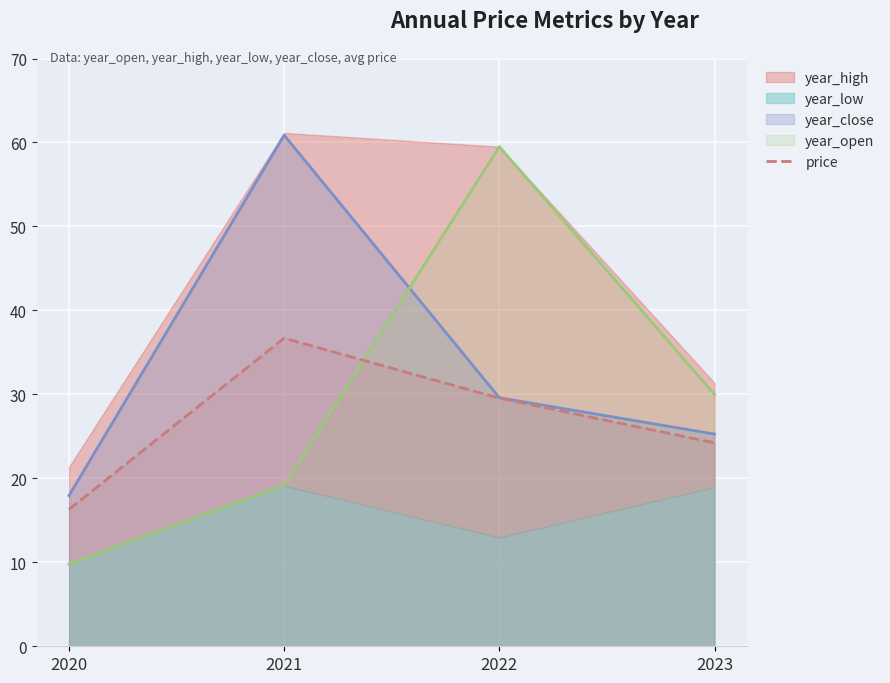

Count the number of values greater than 29.

2